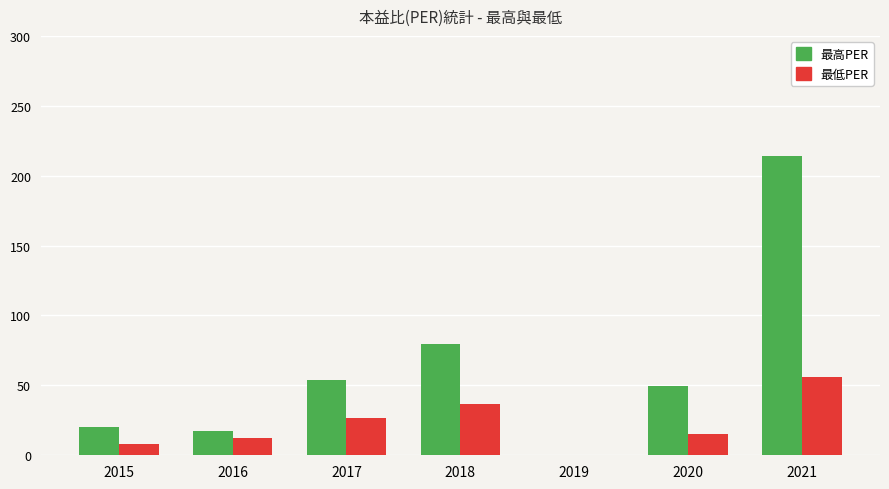

Between 2016 and 2019, which series saw the biggest shift?

最高PER